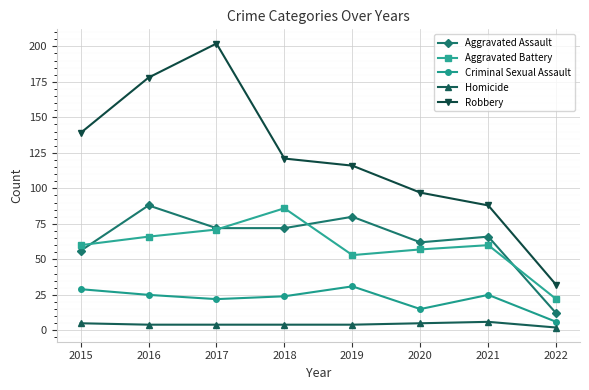

What is the sum of the Aggravated Battery values at 2016 and 2020?

123